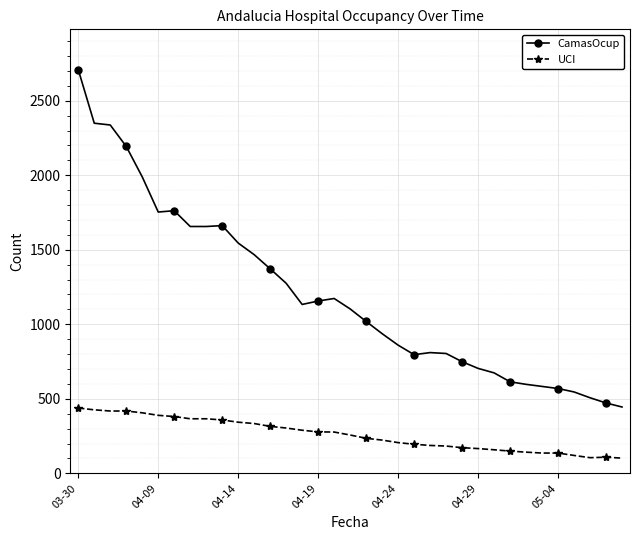

True or false: CamasOcup has more than 0 points higher than both neighbors.

True